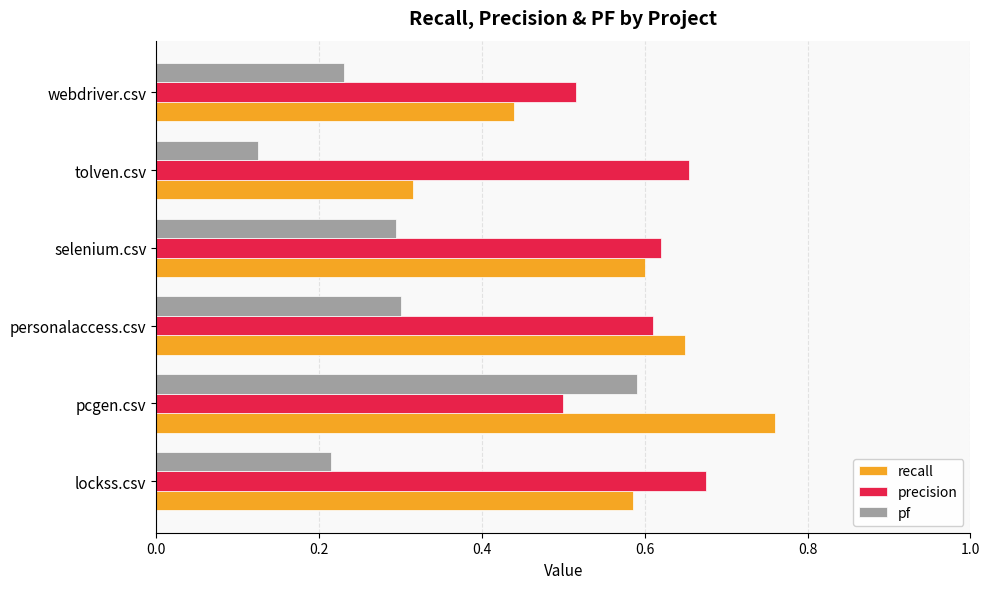

What is the sum of the recall values at lockss.csv and personalaccess.csv?

1.2